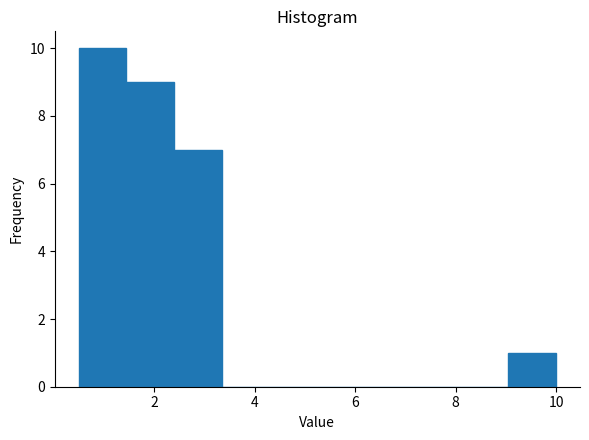

Reading left to right, list every bar in this chart as the range it spans on the x-axis followed by its height. Neither the bar edges nor the heights are printed on the chart, so give them approximately, as read against the axes.

0.50 to 1.45: 10
1.45 to 2.40: 9
2.40 to 3.35: 7
3.35 to 4.30: 0
4.30 to 5.25: 0
5.25 to 6.20: 0
6.20 to 7.15: 0
7.15 to 8.10: 0
8.10 to 9.05: 0
9.05 to 10.00: 1